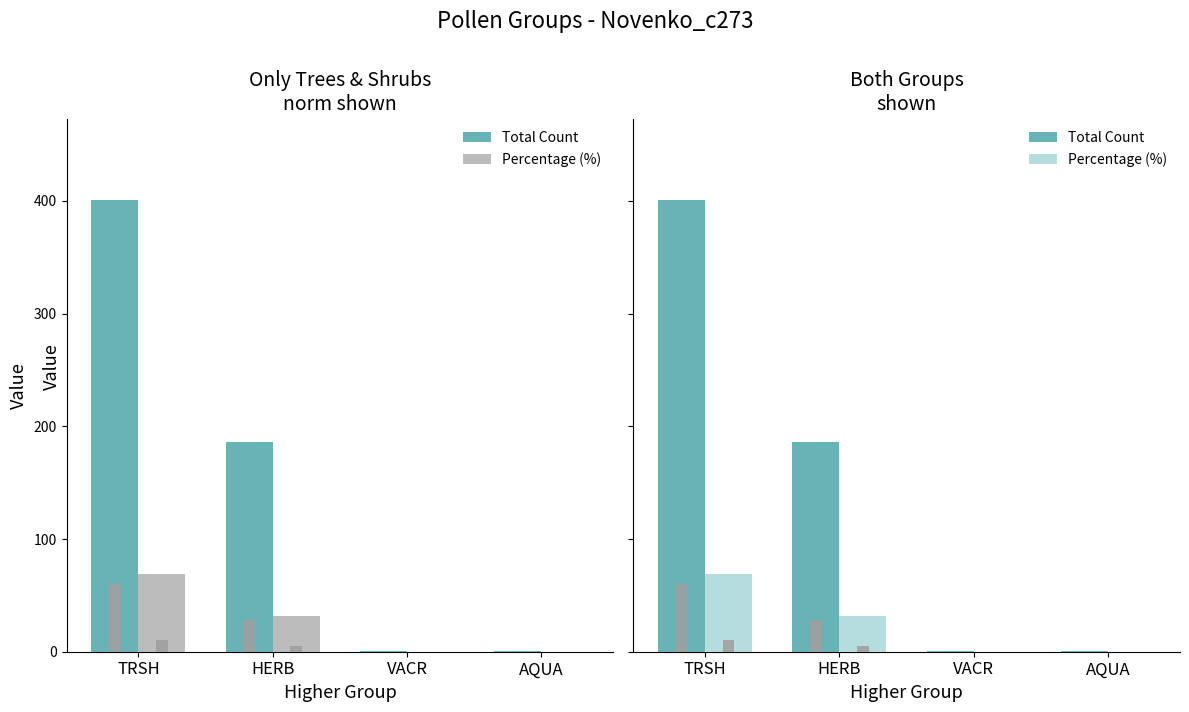

What is the sum of all Percentage (%) values?

101.0